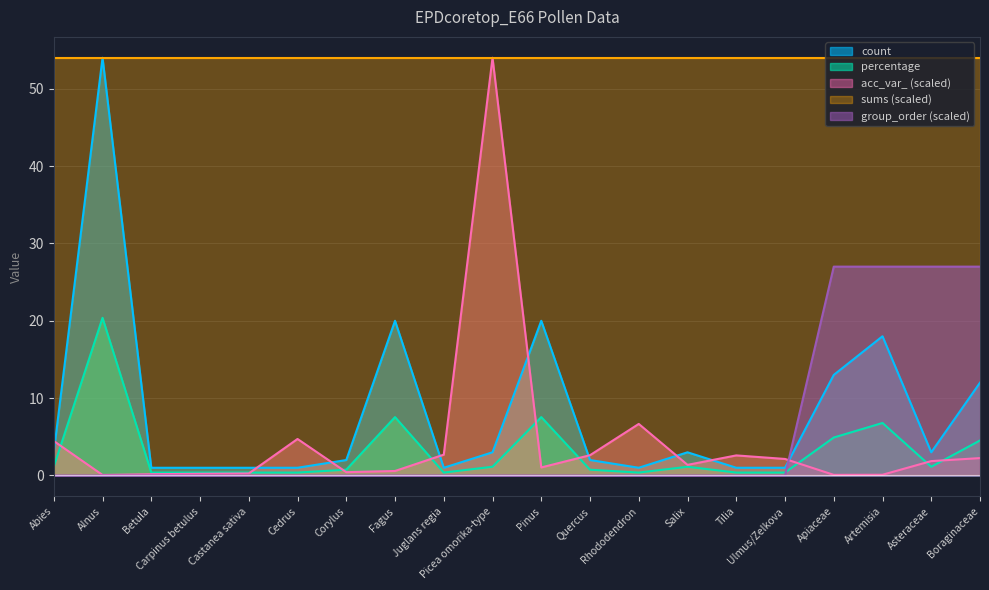

True or false: group_order (scaled) has a value of -14.0 at Salix.

False